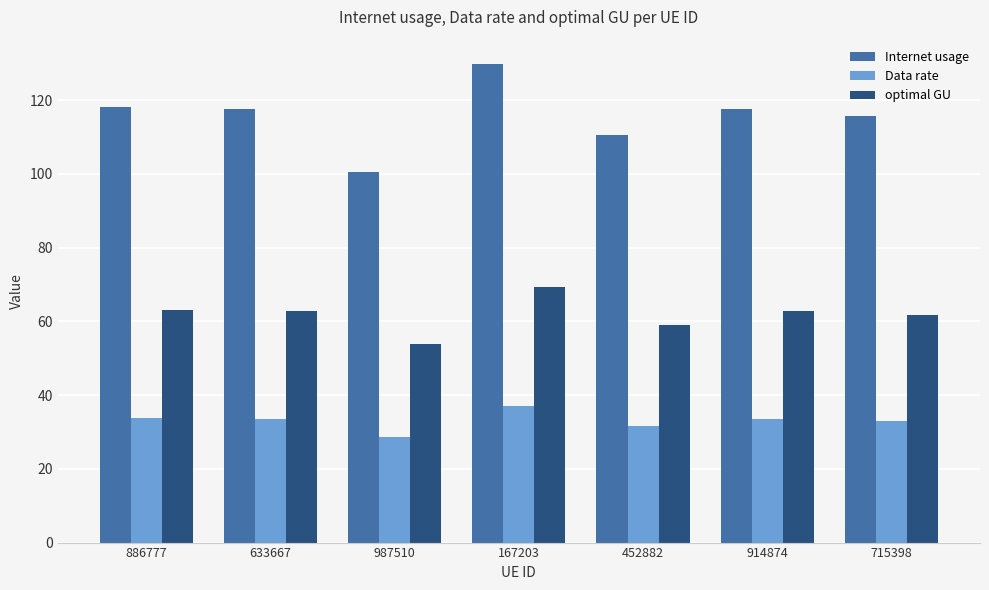

What is the value of the Internet usage bar at the 1st from the left?

118.0